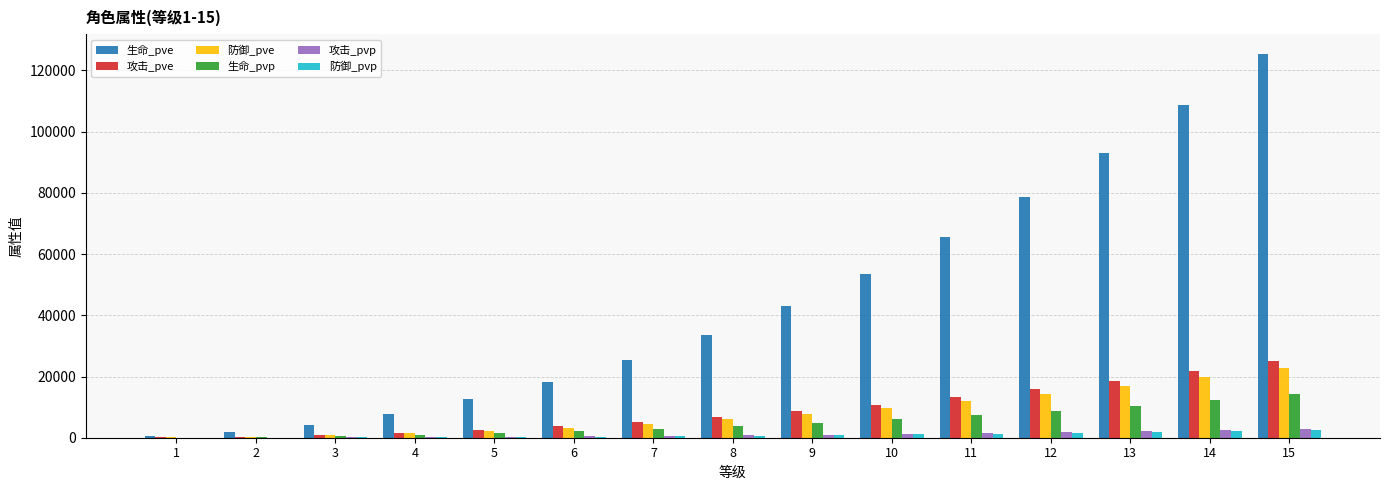

What is the average value of the 攻击_pve series?

8998